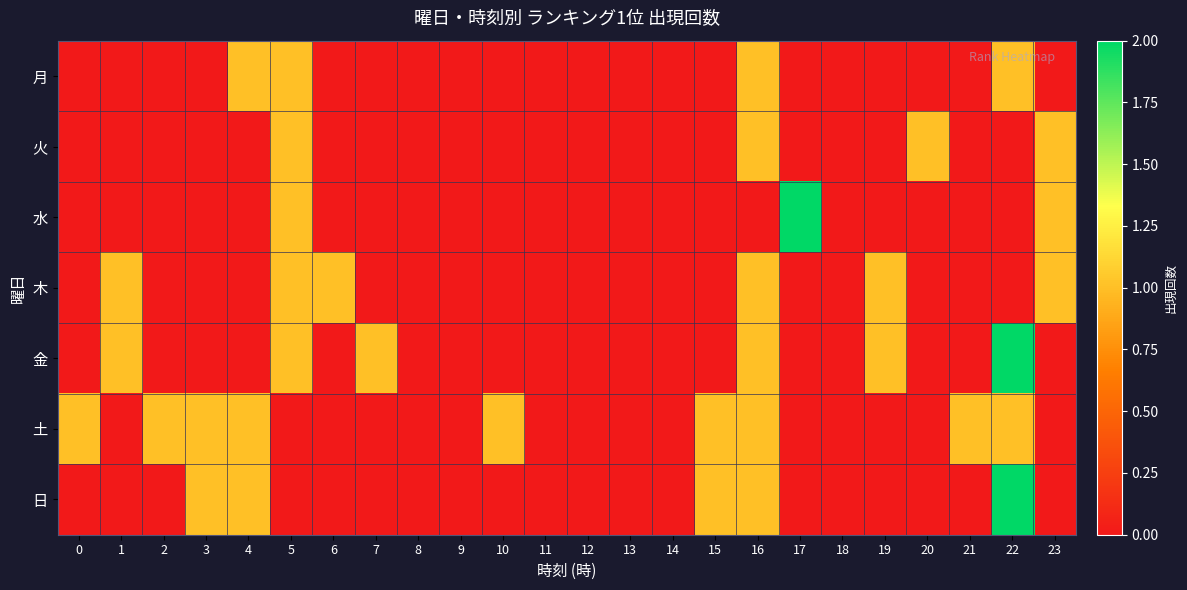

Which has a higher value, 8 or 10?

8